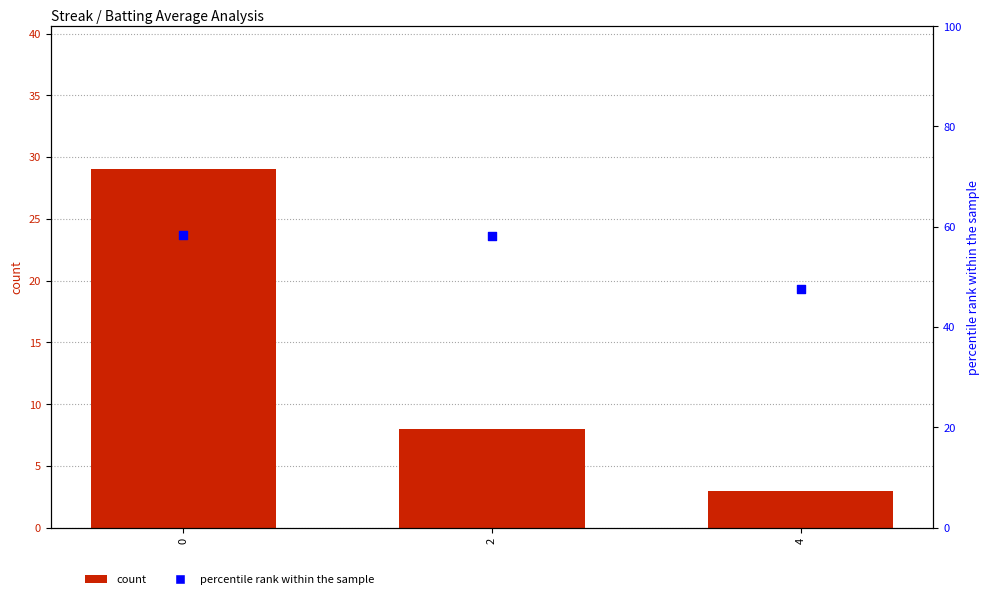

Which series has the largest total across all categories?

percentile rank within the sample